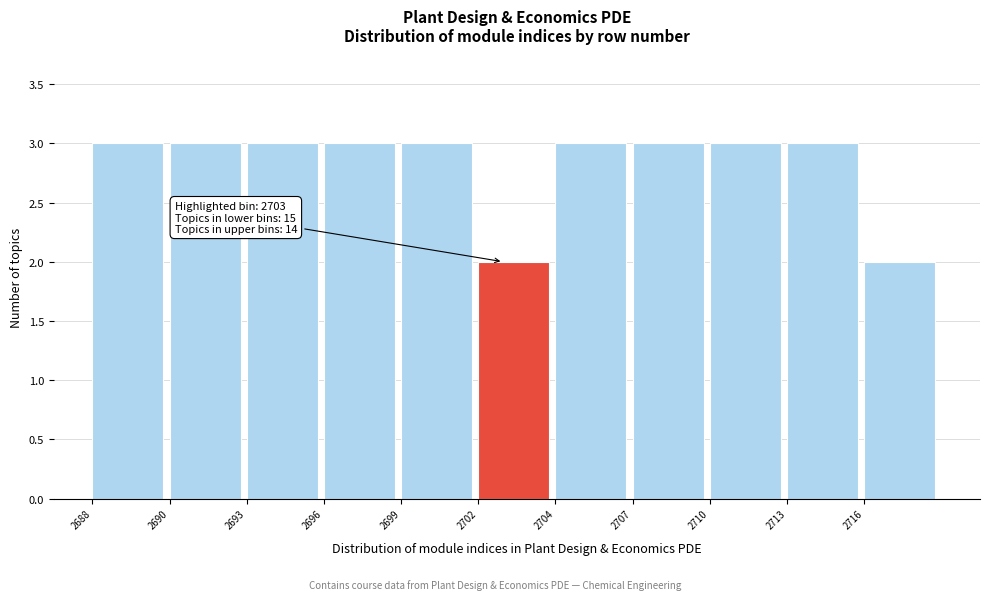

Reading left to right, extract all data points from this chart.

3	3	3	3	3	2	3	3	3	3	2